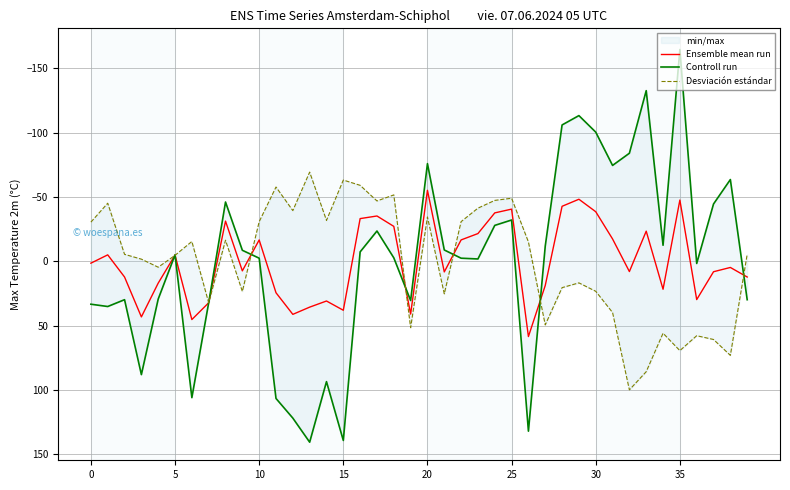

Which category has the highest value in the Ensemble mean run series?

26